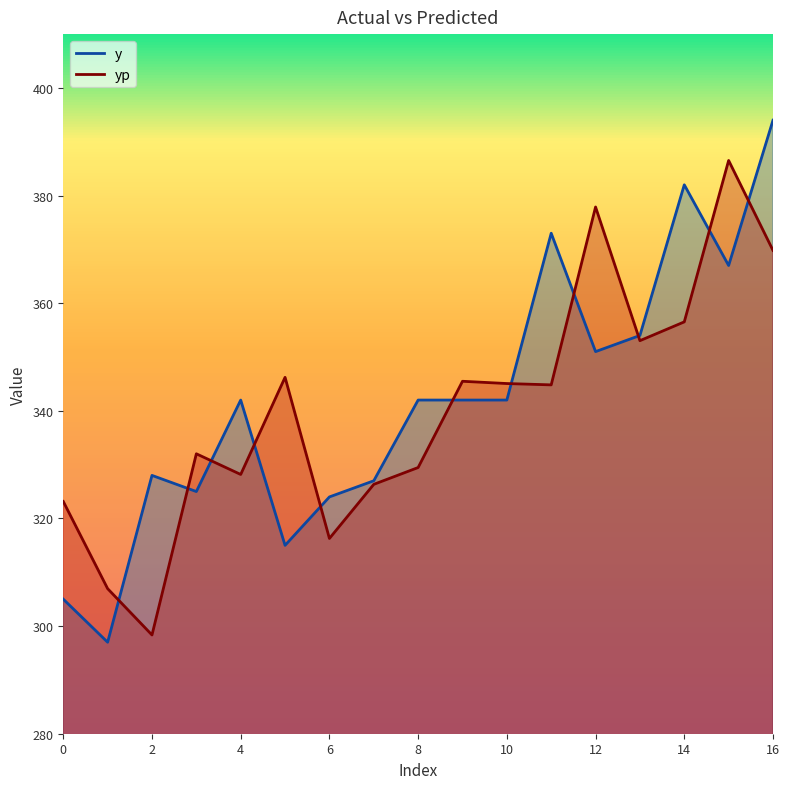

What is the lowest value of the yp series?

298.3